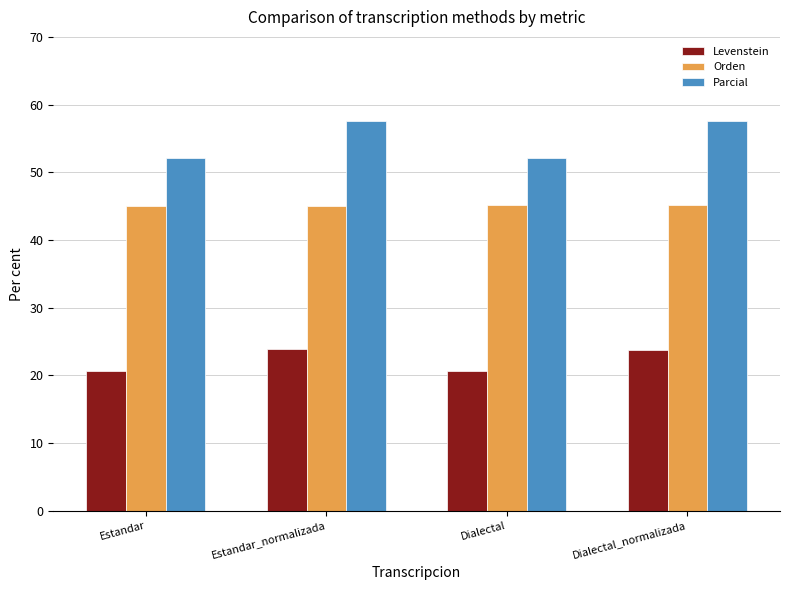

What is the sum of all Levenstein values?

88.8